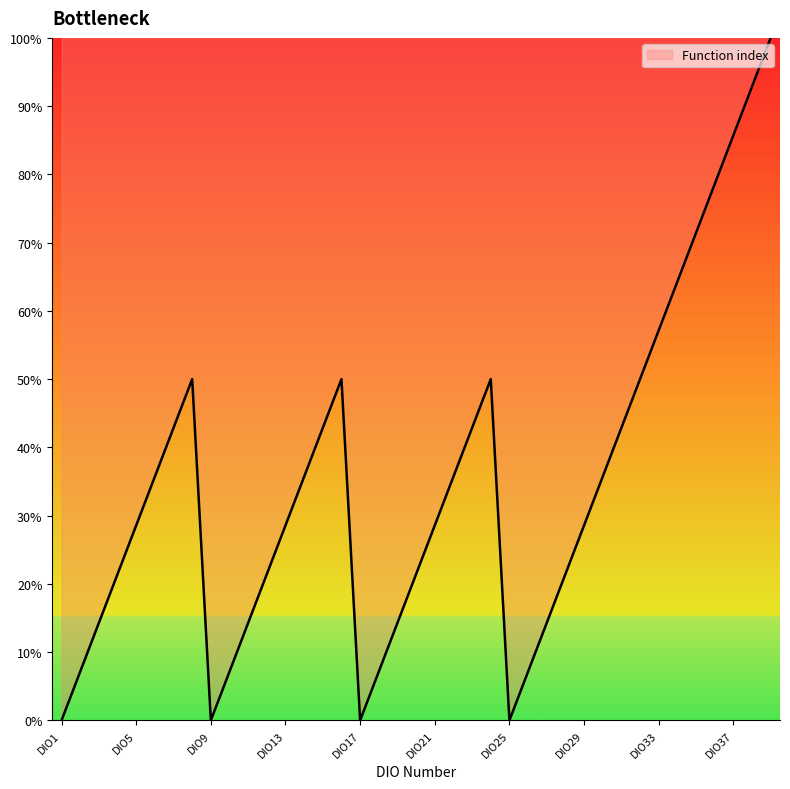

Count the number of categories in the chart.

39